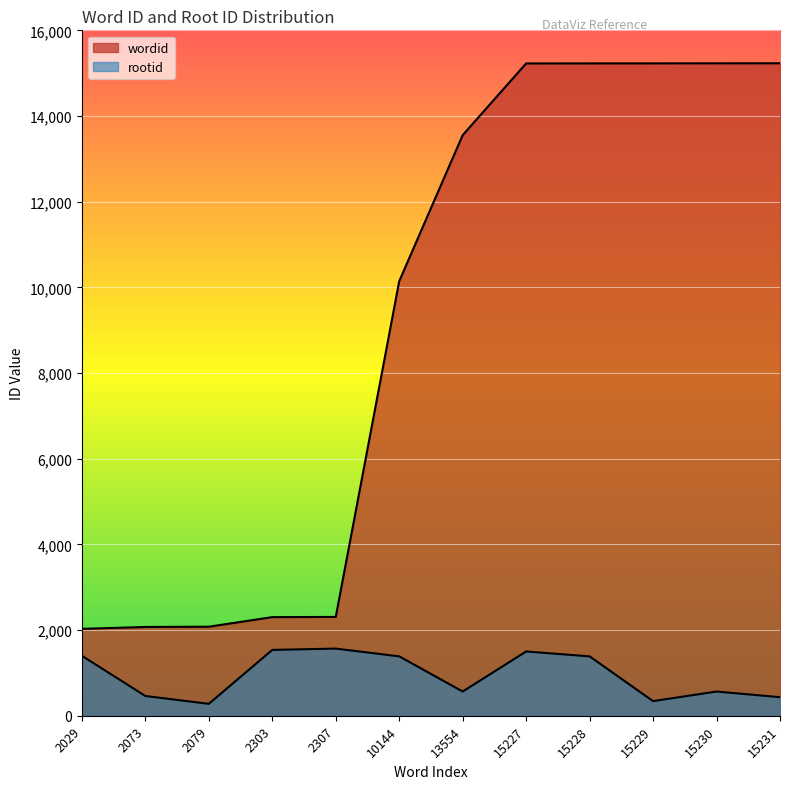

What is the sum of all wordid values?

110634